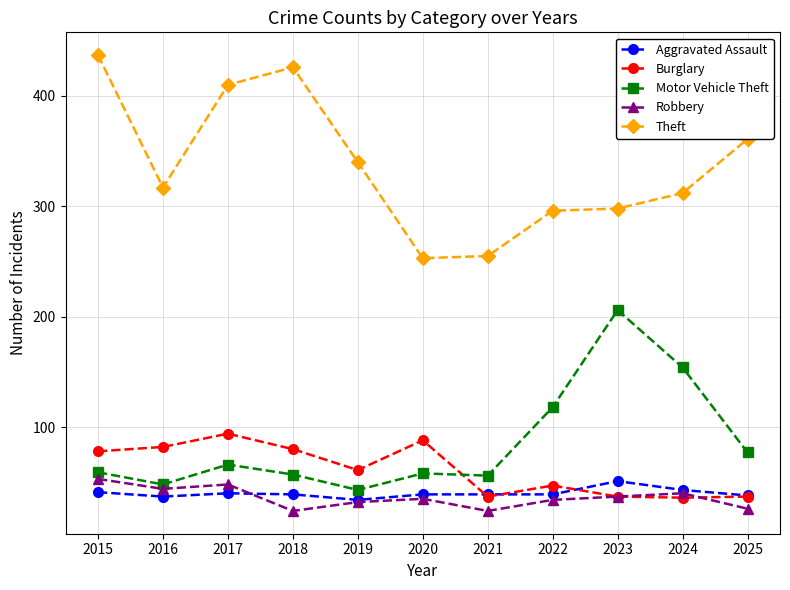

Which series has the largest range (max minus min)?

Theft